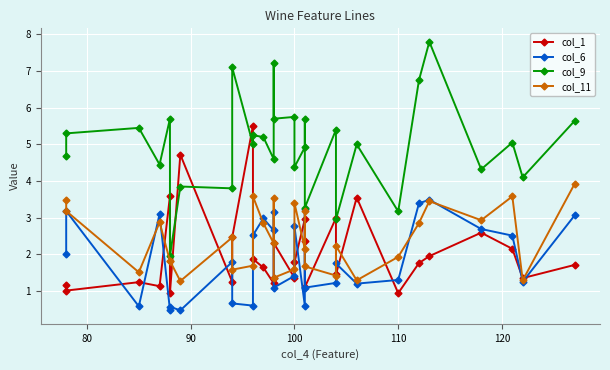

Reading right to left, transcribe all the data shown in this chart.

col_1: 1.7	1.4	2.1	2.6	1.9	1.8	0.9	3.5	1.4	3.0	1.1	2.4	3.0	1.8	1.4	2.3	1.4	1.2	1.6	1.9	5.5	2.5	1.2	4.7	0.9	3.6	1.1	1.2	1.0	1.2
col_6: 3.1	1.2	2.5	2.7	3.5	3.4	1.3	1.2	1.8	1.2	1.1	3.2	0.6	2.8	1.4	1.1	3.1	2.6	3.0	2.5	0.6	0.7	1.8	0.5	0.6	0.5	3.1	0.6	3.2	2.0
col_9: 5.6	4.1	5.0	4.3	7.8	6.8	3.2	5.0	3.0	5.4	3.3	5.7	4.9	4.4	5.8	5.7	7.2	4.6	5.2	5.2	5.0	7.1	3.8	3.9	1.9	5.7	4.5	5.5	5.3	4.7
col_11: 3.9	1.3	3.6	2.9	3.5	2.9	1.9	1.3	2.2	1.4	1.7	3.2	2.1	3.4	1.6	1.4	3.5	2.3	2.9	3.6	1.7	1.6	2.5	1.3	1.8	1.8	2.9	1.5	3.2	3.5